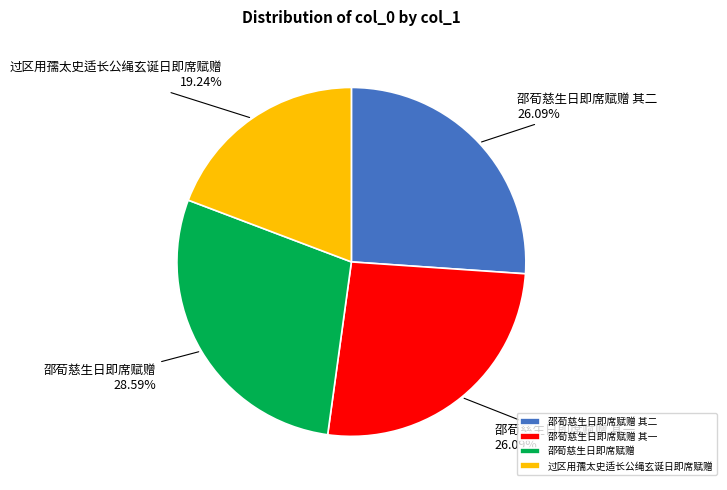

Is there any slice that represents more than half of the pie?

No